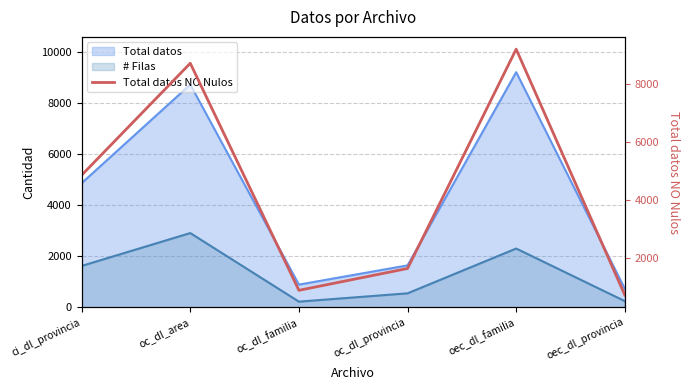

What is the average value?

4338